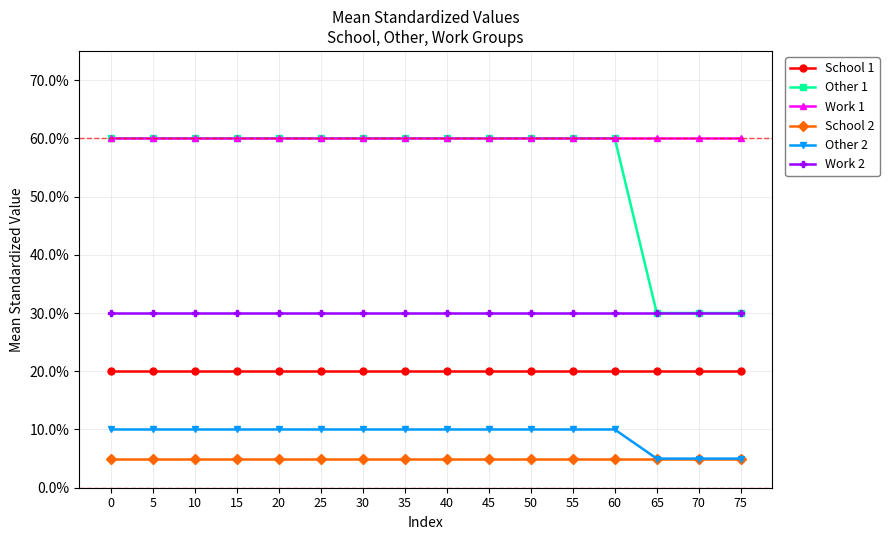

Is the value of Work 2 at 40 greater than the value of School 1 at 0?

Yes